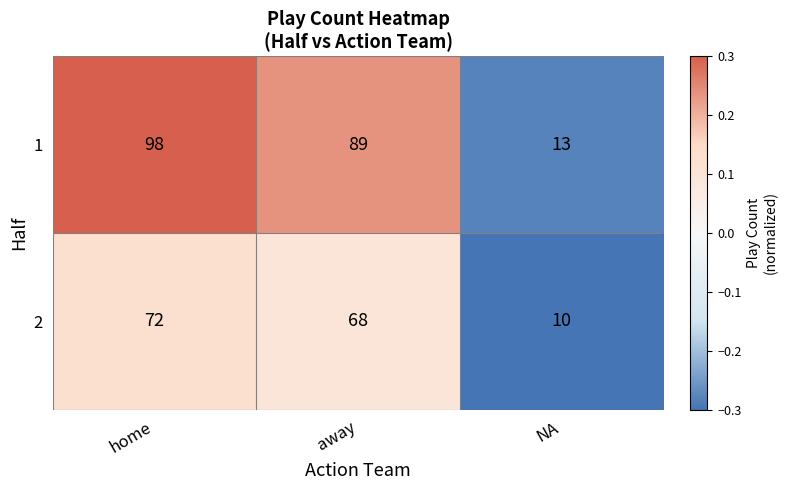

The value of 2 at NA is 10. True or false?

True